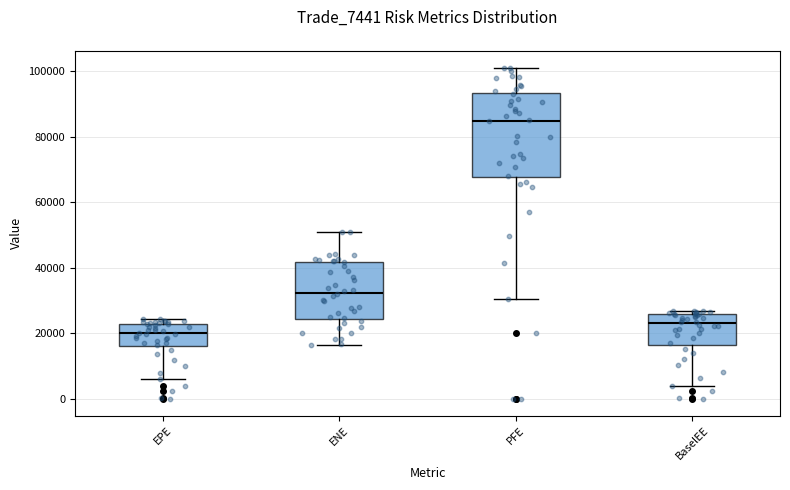

Reading left to right, transcribe this box plot: for each box, give where its median line is, the range the box spans, and where its two whiskers end, as read against the y-axis. The values are not printed on the chart, so give them approximately, as read against the axis.

EPE: median 20000, box 16000 to 24000, whiskers 6000 to 24000 (just above the box's upper edge)
ENE: median 32000, box 24000 to 42000, whiskers 16000 to 52000
PFE: median 84000, box 68000 to 94000, whiskers 30000 to 102000
BaselEE: median 24000, box 16000 to 26000, whiskers 4000 to 28000